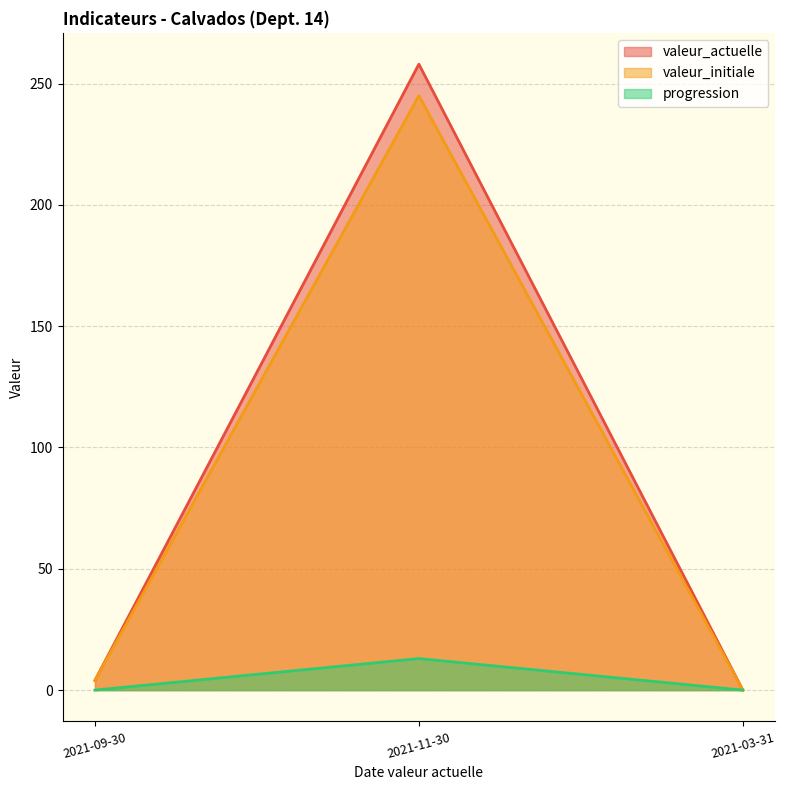

How many distinct data groups are displayed?

3